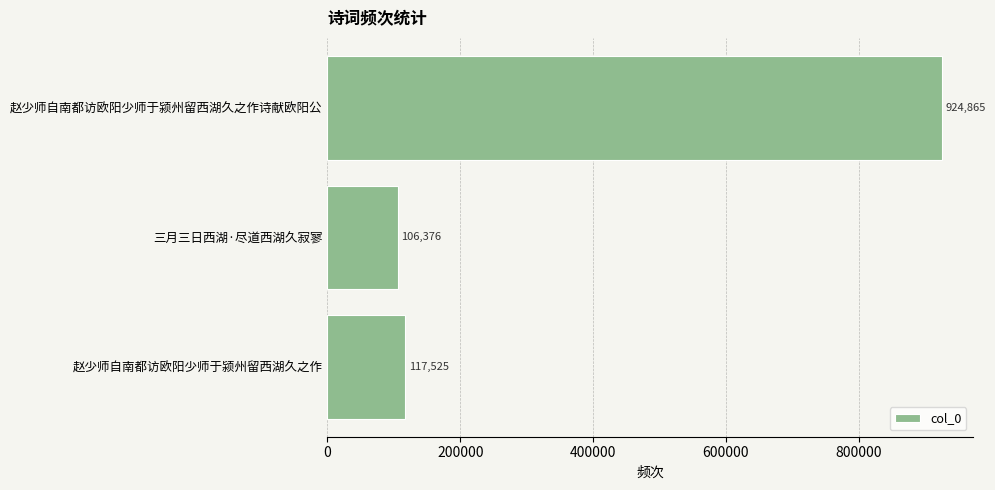

List the labels in order of value, smallest first.

三月三日西湖·尽道西湖久寂寥, 赵少师自南都访欧阳少师于颍州留西湖久之作, 赵少师自南都访欧阳少师于颍州留西湖久之作诗献欧阳公